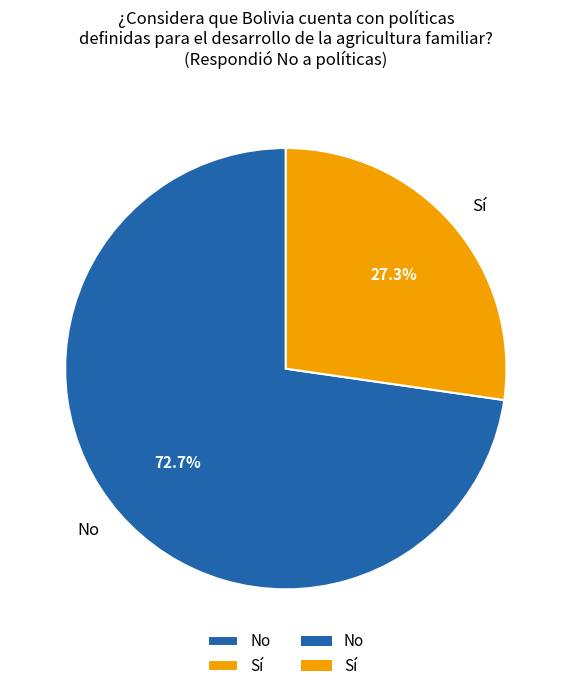

What is the ratio of the value at No to the value at Sí?

2.7